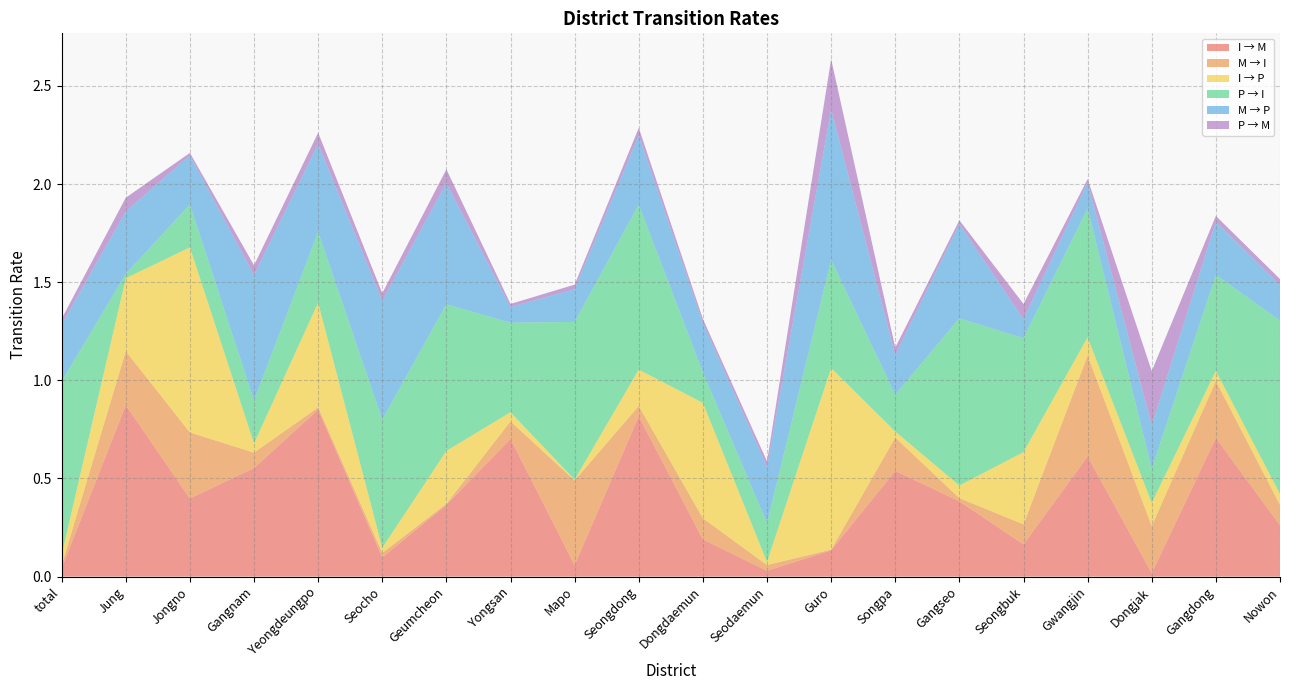

Reading left to right, transcribe all the data shown in this chart.

I → M: total=0.0	Jung=0.9	Jongno=0.4	Gangnam=0.6	Yeongdeungpo=0.9	Seocho=0.1	Geumcheon=0.4	Yongsan=0.7	Mapo=0.1	Seongdong=0.8	Dongdaemun=0.2	Seodaemun=0.0	Guro=0.1	Songpa=0.5	Gangseo=0.4	Seongbuk=0.2	Gwangjin=0.6	Dongjak=0.0	Gangdong=0.7	Nowon=0.3
M → I: total=0.0	Jung=0.3	Jongno=0.3	Gangnam=0.1	Yeongdeungpo=0.0	Seocho=0.0	Geumcheon=0.0	Yongsan=0.1	Mapo=0.4	Seongdong=0.1	Dongdaemun=0.1	Seodaemun=0.0	Guro=0.0	Songpa=0.2	Gangseo=0.0	Seongbuk=0.1	Gwangjin=0.5	Dongjak=0.2	Gangdong=0.3	Nowon=0.1
I → P: total=0.1	Jung=0.4	Jongno=0.9	Gangnam=0.0	Yeongdeungpo=0.5	Seocho=0.0	Geumcheon=0.3	Yongsan=0.0	Mapo=0.0	Seongdong=0.2	Dongdaemun=0.6	Seodaemun=0.0	Guro=0.9	Songpa=0.0	Gangseo=0.1	Seongbuk=0.4	Gwangjin=0.1	Dongjak=0.1	Gangdong=0.1	Nowon=0.1
P → I: total=0.9	Jung=0.0	Jongno=0.2	Gangnam=0.2	Yeongdeungpo=0.4	Seocho=0.7	Geumcheon=0.7	Yongsan=0.5	Mapo=0.8	Seongdong=0.8	Dongdaemun=0.2	Seodaemun=0.2	Guro=0.6	Songpa=0.2	Gangseo=0.9	Seongbuk=0.6	Gwangjin=0.7	Dongjak=0.2	Gangdong=0.5	Nowon=0.9
M → P: total=0.3	Jung=0.3	Jongno=0.2	Gangnam=0.6	Yeongdeungpo=0.4	Seocho=0.6	Geumcheon=0.6	Yongsan=0.1	Mapo=0.2	Seongdong=0.4	Dongdaemun=0.3	Seodaemun=0.3	Guro=0.8	Songpa=0.2	Gangseo=0.5	Seongbuk=0.1	Gwangjin=0.1	Dongjak=0.2	Gangdong=0.3	Nowon=0.2
P → M: total=0.0	Jung=0.1	Jongno=0.0	Gangnam=0.1	Yeongdeungpo=0.1	Seocho=0.0	Geumcheon=0.1	Yongsan=0.0	Mapo=0.0	Seongdong=0.0	Dongdaemun=0.0	Seodaemun=0.0	Guro=0.3	Songpa=0.0	Gangseo=0.0	Seongbuk=0.1	Gwangjin=0.0	Dongjak=0.3	Gangdong=0.0	Nowon=0.0